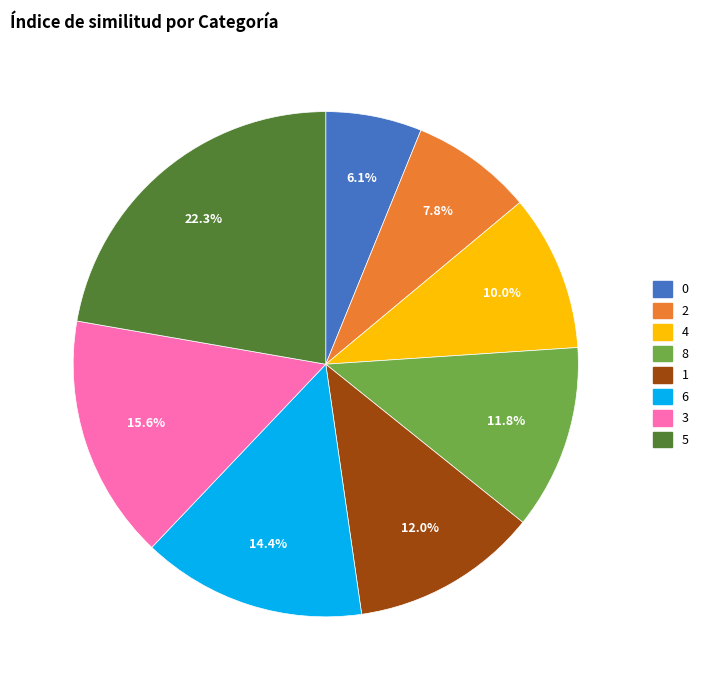

Is it true that 4 is 17% of the pie?

False